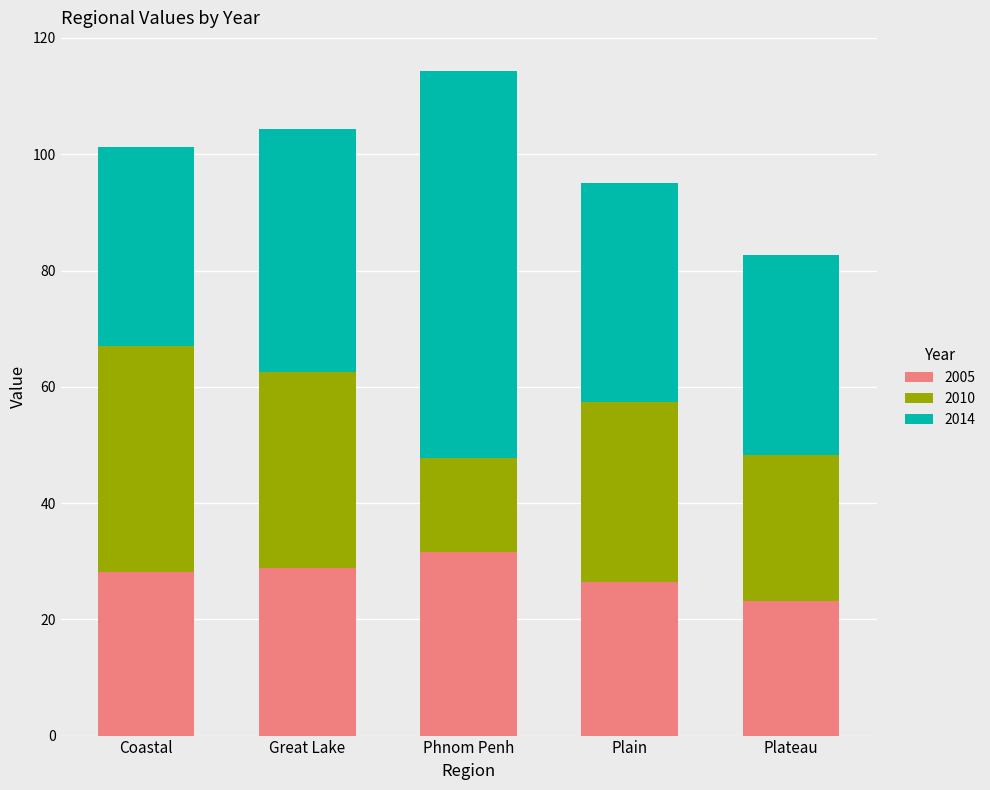

Is it true that 2005 equals 36.4 at Plain?

False